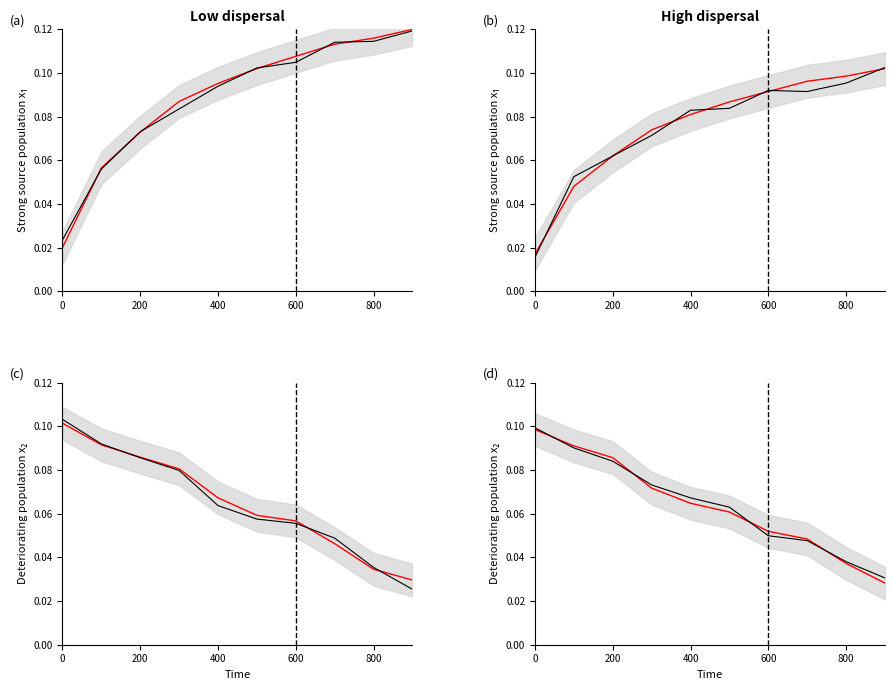

What is the difference between the maximum and minimum values in the trend series?

0.1